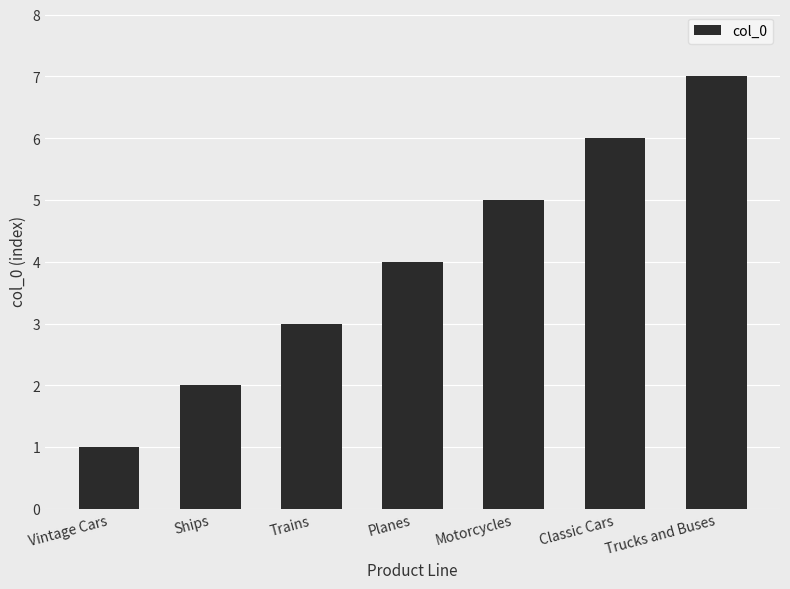

Rank the categories by value from highest to lowest.

Trucks and Buses, Classic Cars, Motorcycles, Planes, Trains, Ships, Vintage Cars